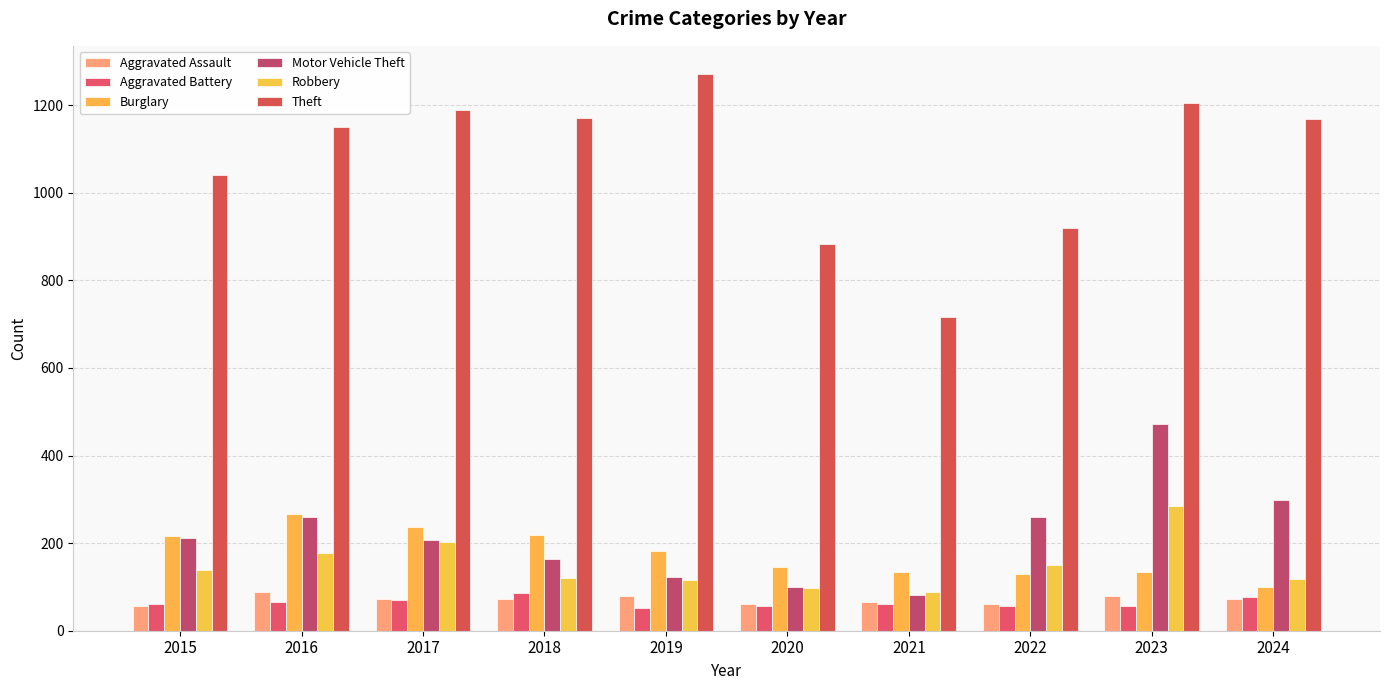

The value of Burglary at 2024 is 100. True or false?

True